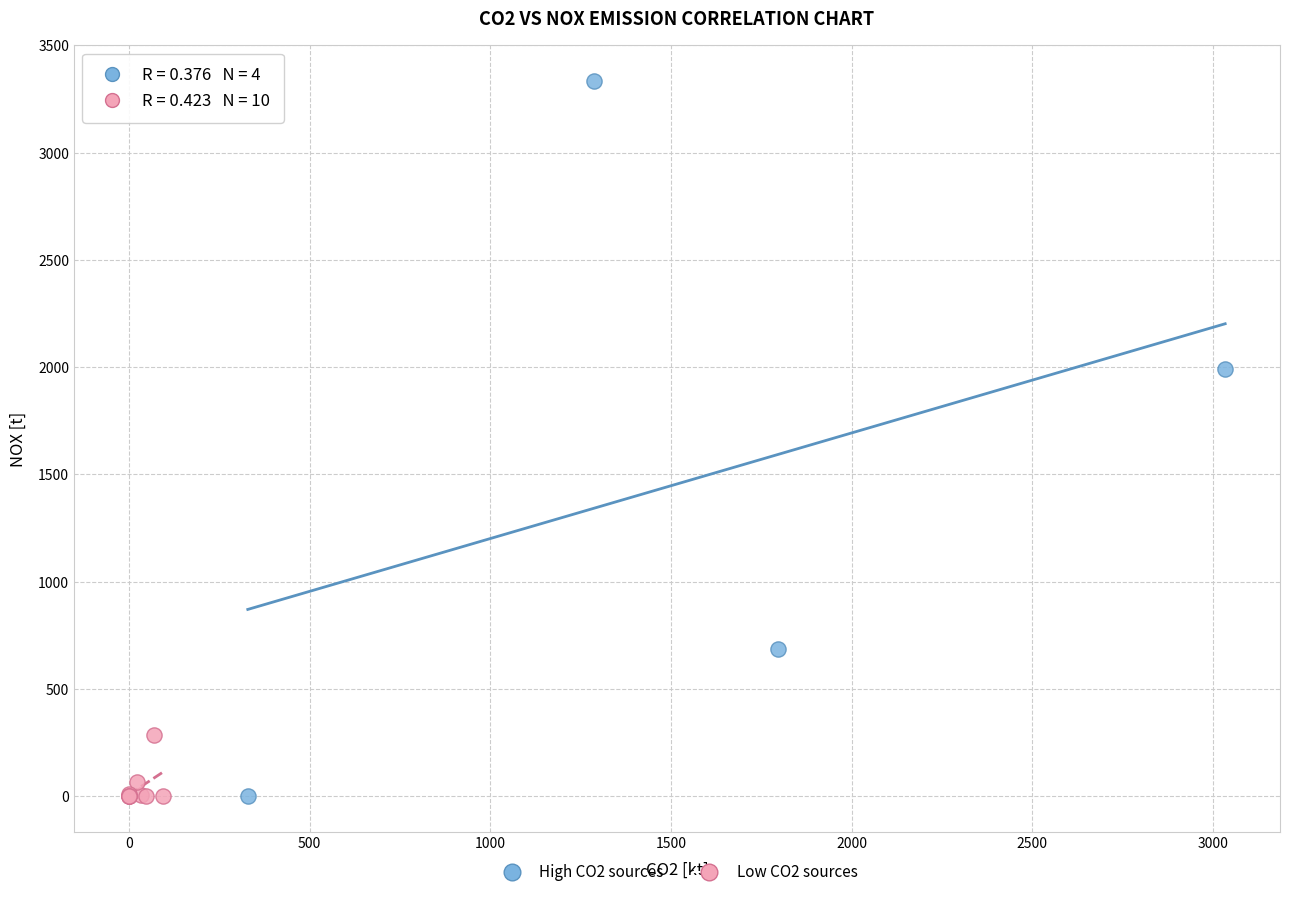

Which series contains the highest Y value?

High CO2 sources